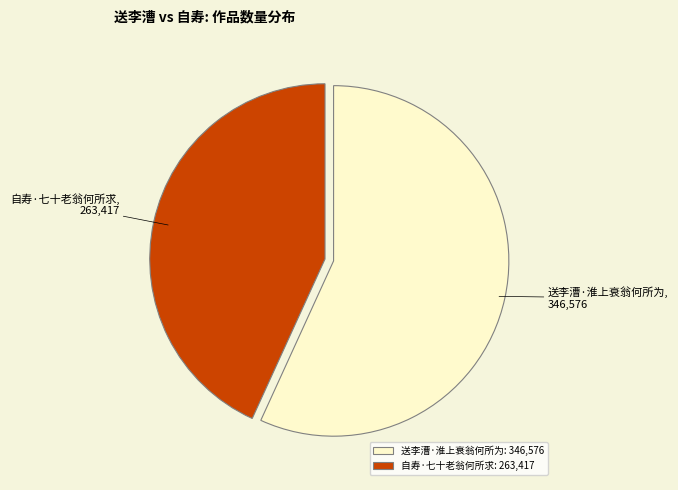

Do 自寿·七十老翁何所求 and 送李漕·淮上衰翁何所为 together represent more than half of the pie?

Yes